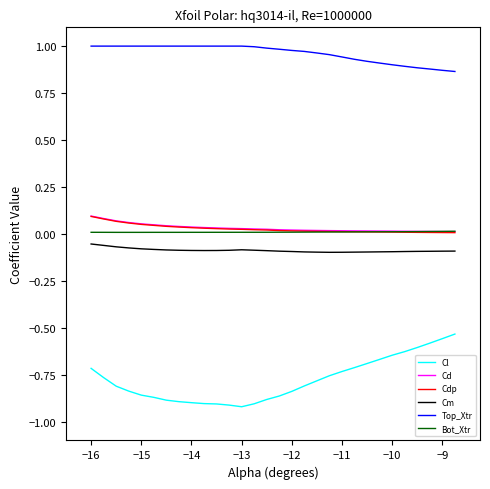

Which series has the largest range (max minus min)?

Cl